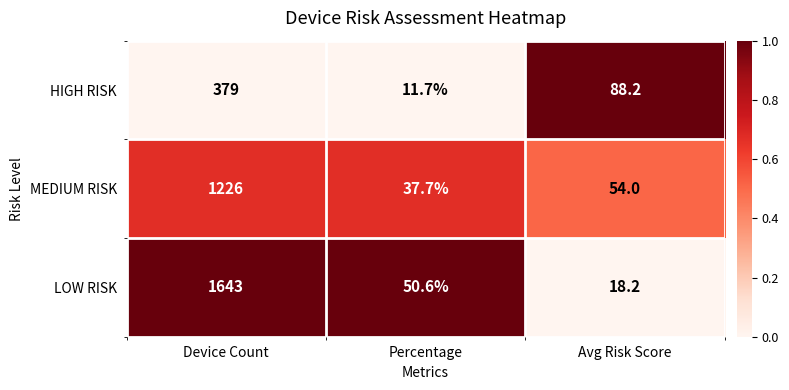

What is the minimum value shown in the chart?

11.7